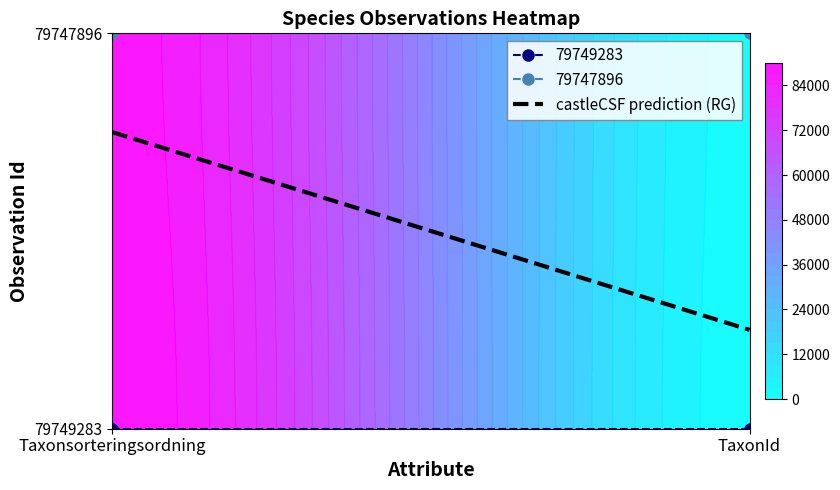

What value does the 79747896 series have at 1?

1962